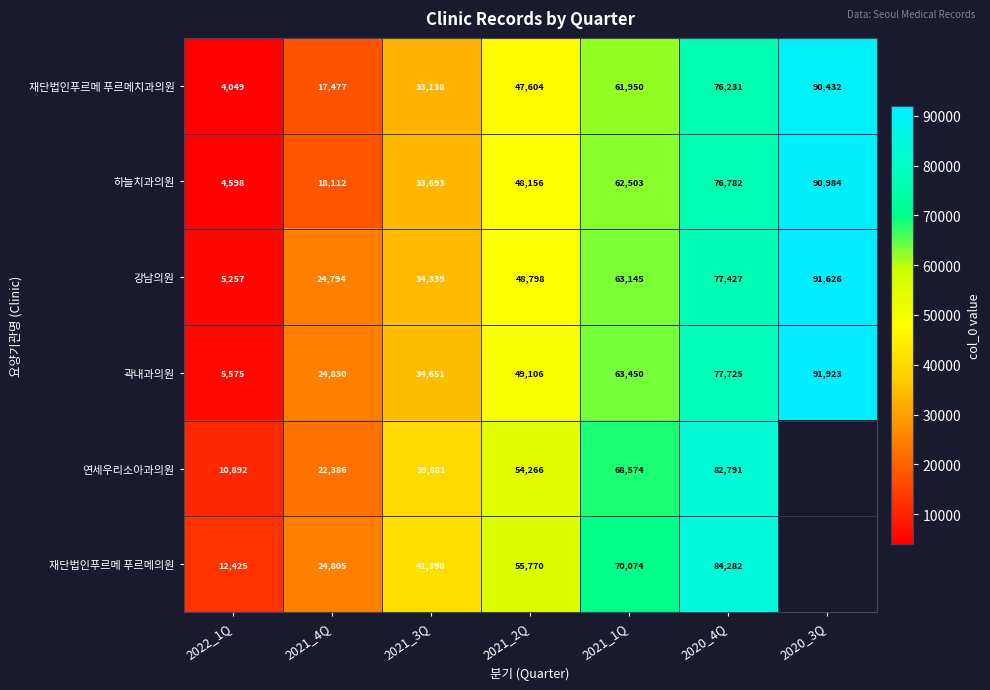

True or false: 재단법인푸르메 푸르메의원 has a value of 5285.7 at 2022_1Q.

False